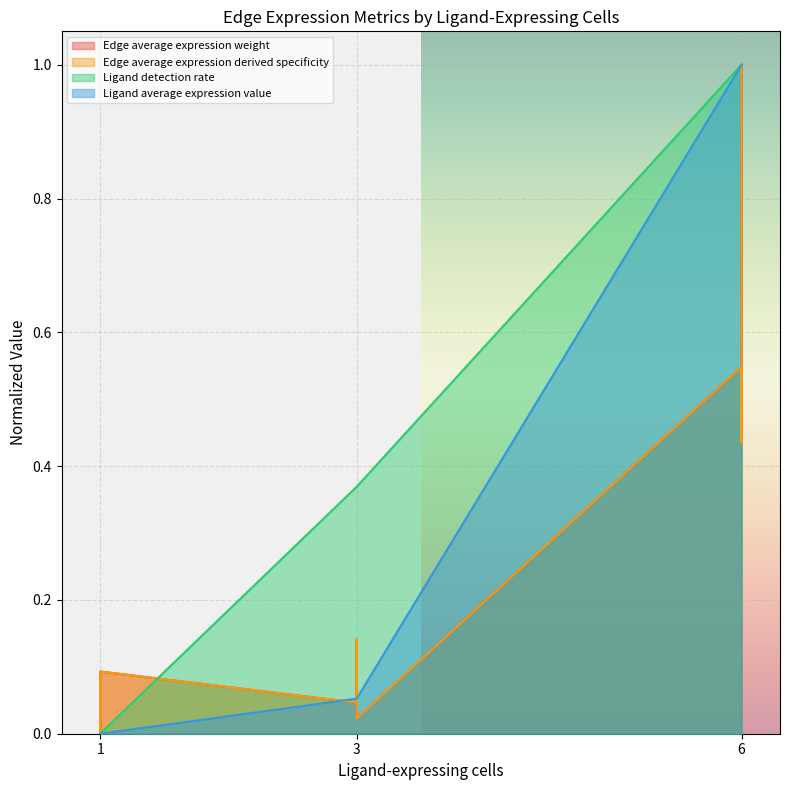

What is the difference between the maximum and minimum values in the Ligand average expression value series?

1.0